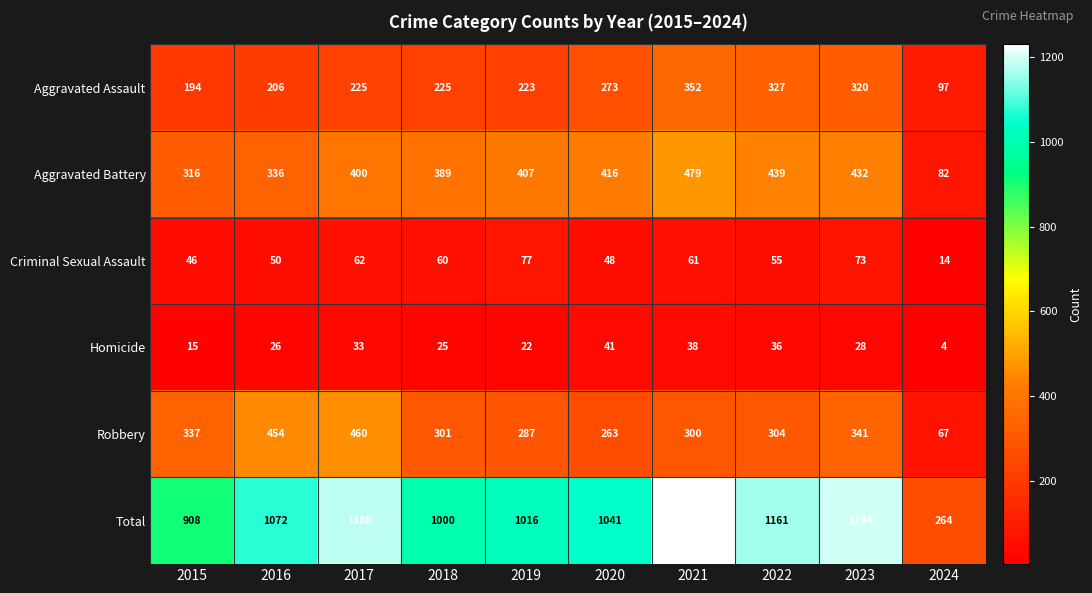

What is the difference between the maximum and minimum values in the Homicide series?

37